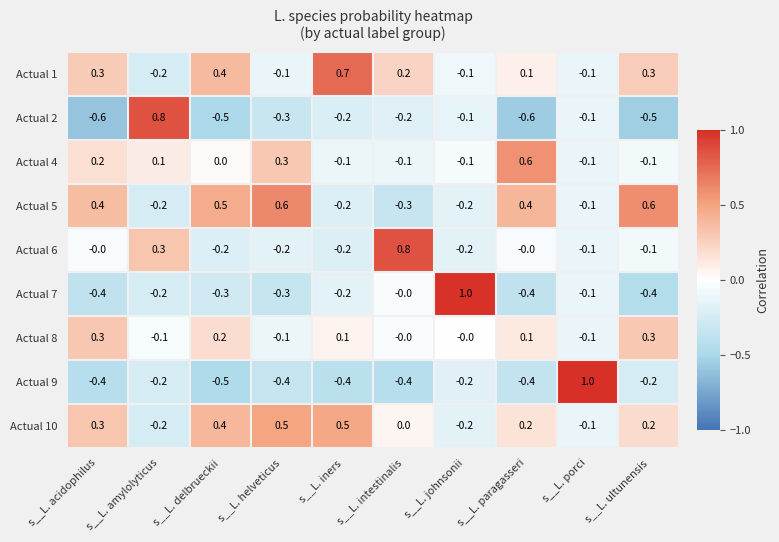

True or false: Actual 8 has a value of -0.1 at s__L. helveticus.

True